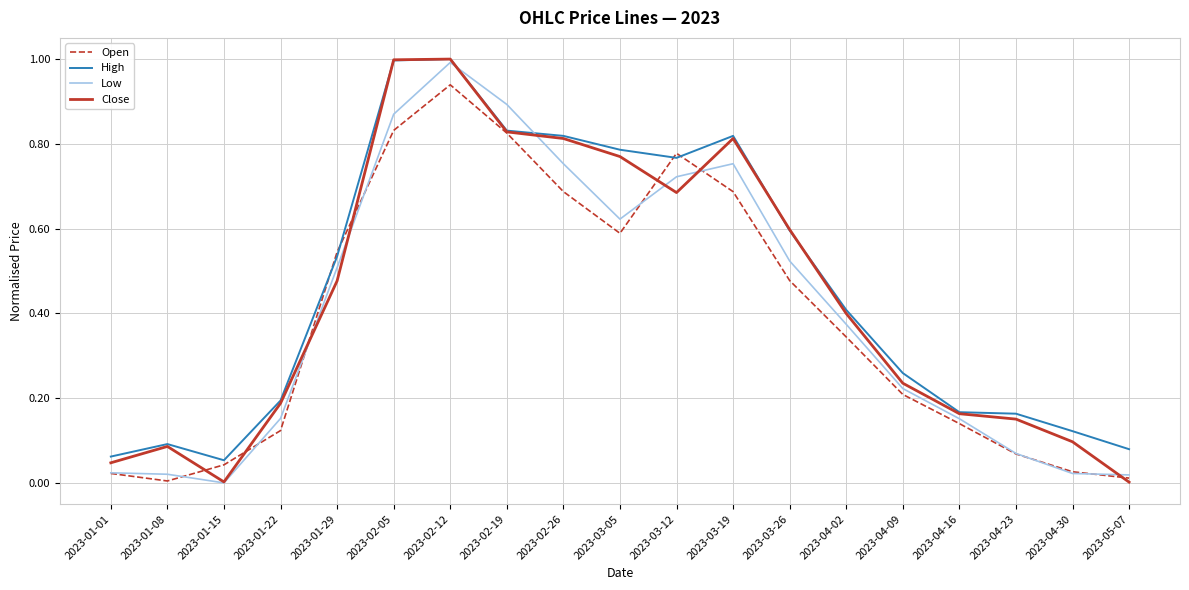

What is the sum of all High values?

8.7